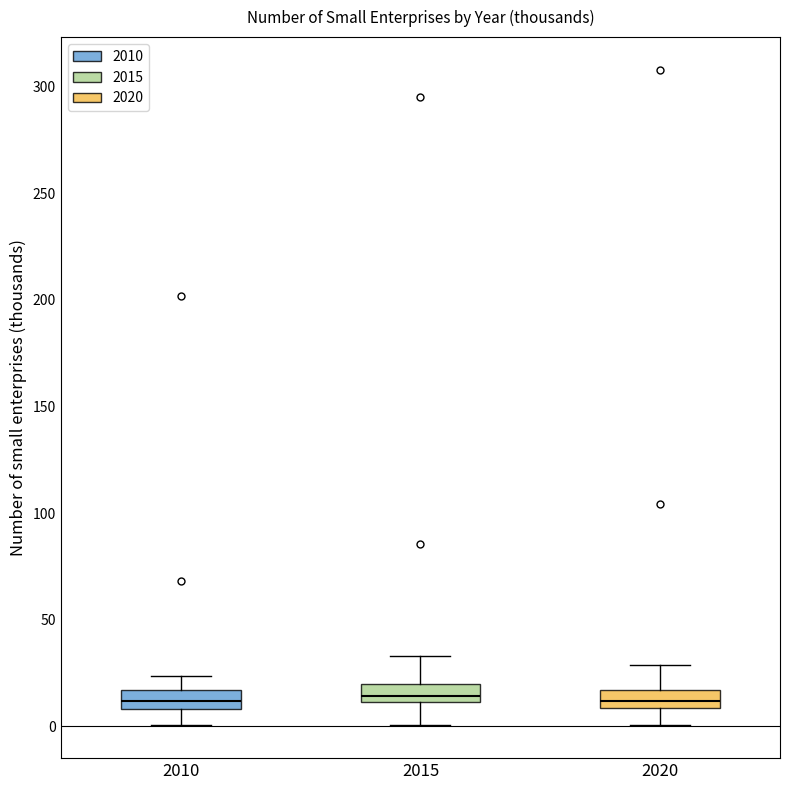

Reading left to right, read every box against the y-axis: the position of its median line, the range the box covers, and the ends of its whiskers. The values are not printed on the chart, so give them approximately, as read against the axis.

2010: median 10 (inside the box), box 10 to 15, whiskers 0 to 25
2015: median 15, box 10 to 20, whiskers 0 to 35
2020: median 10 (inside the box), box 10 to 15, whiskers 0 to 30